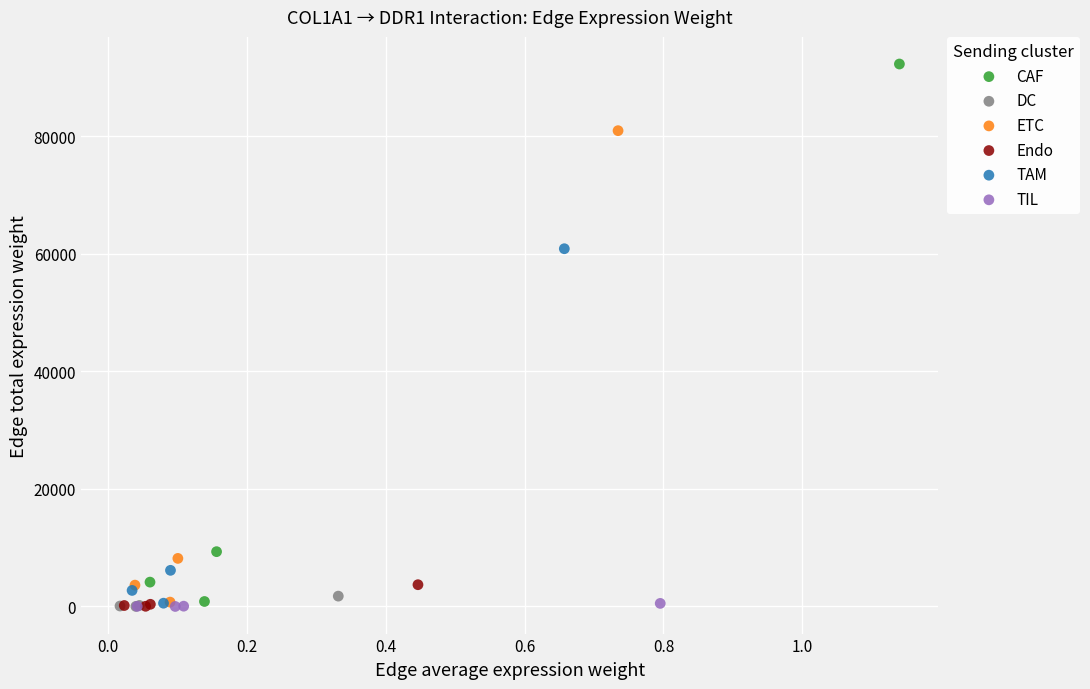

Which series has the largest Y range (max minus min)?

CAF